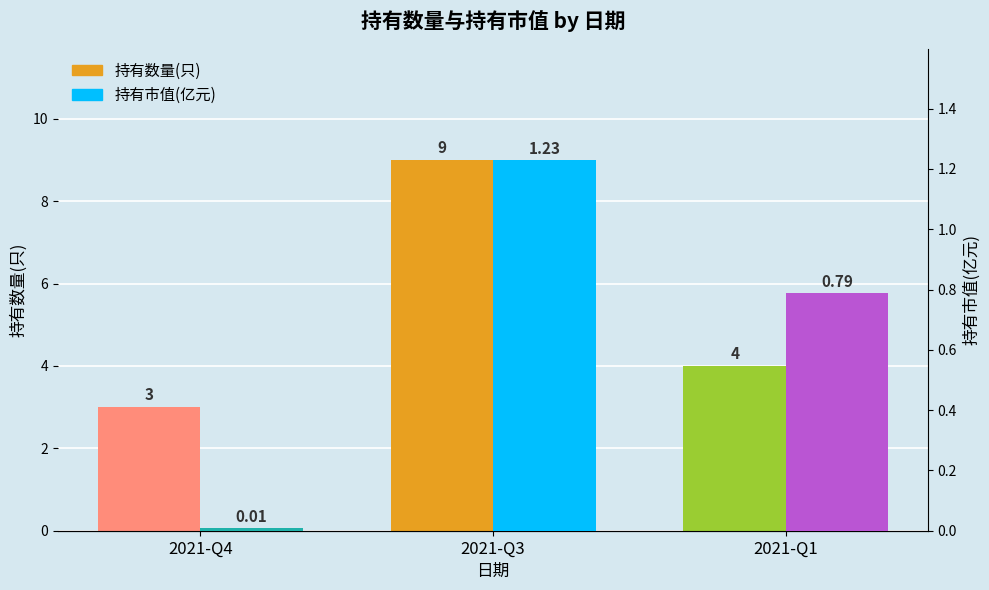

Reading left to right, list all the values displayed in this chart.

持有数量(只): 2021-Q4=3.0	2021-Q3=9.0	2021-Q1=4.0
持有市值(亿元): 2021-Q4=0.0	2021-Q3=1.2	2021-Q1=0.8